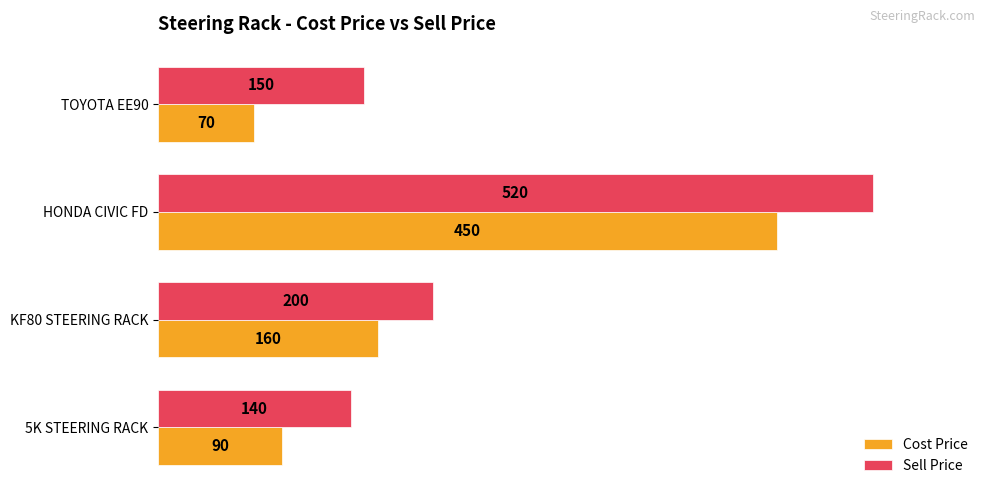

True or false: Cost Price has a value of 90 at 5K STEERING RACK.

True